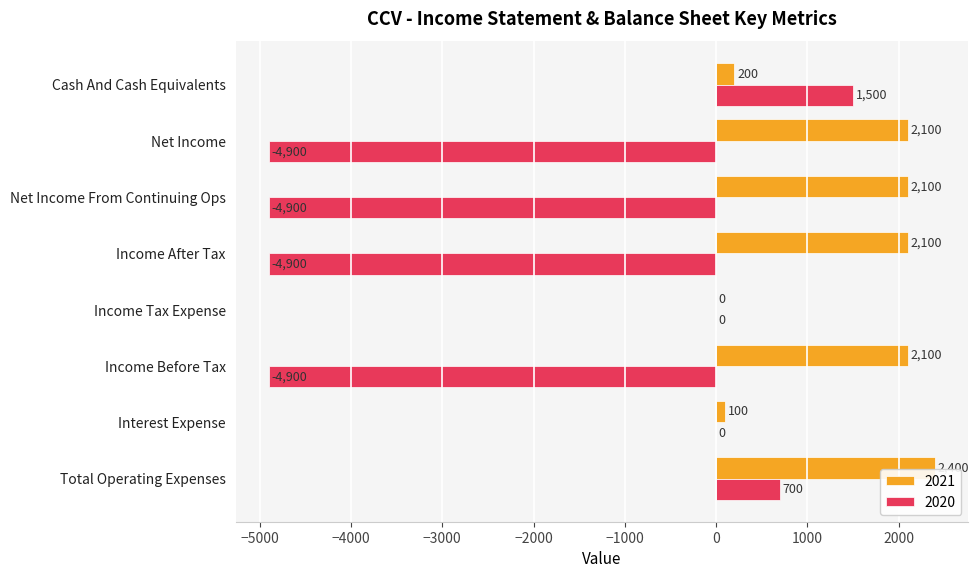

True or false: 2020 has a value of -4900 at Net Income.

True